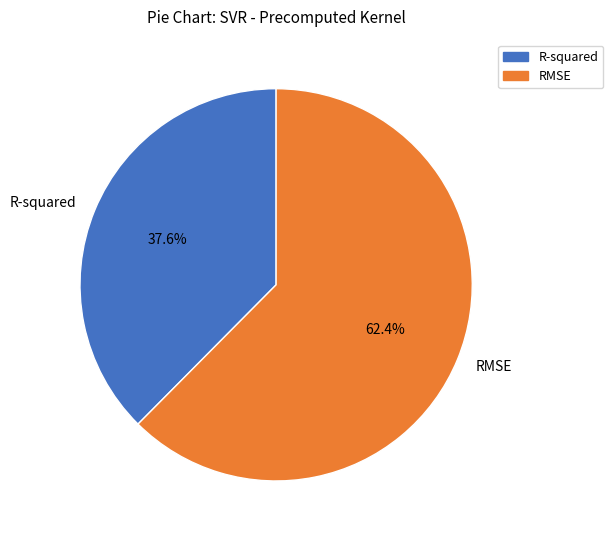

To the nearest percent, what is the average slice percentage?

50%